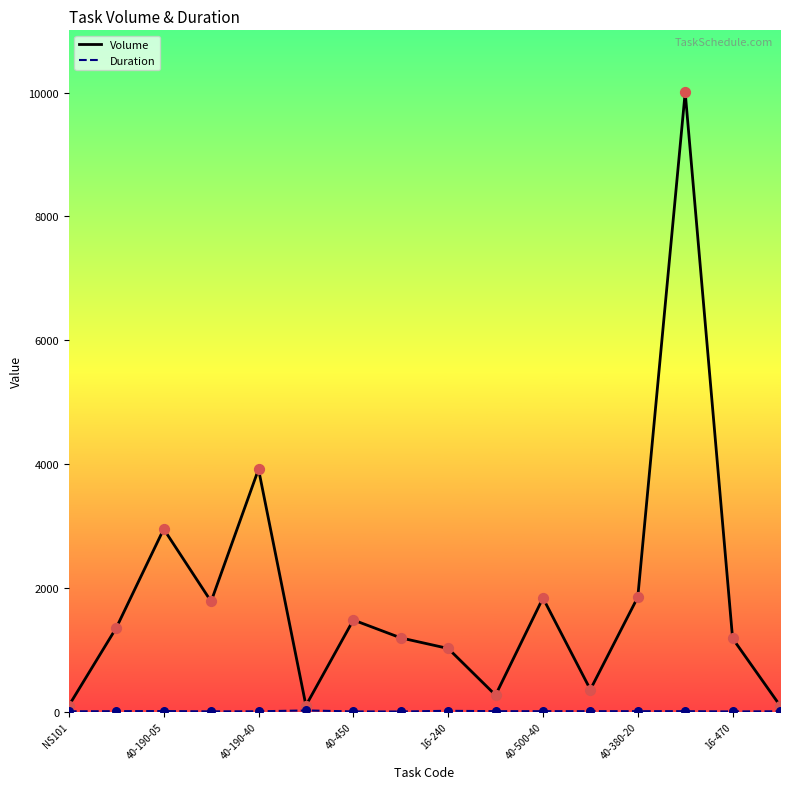

Which series has the widest spread of values?

Volume